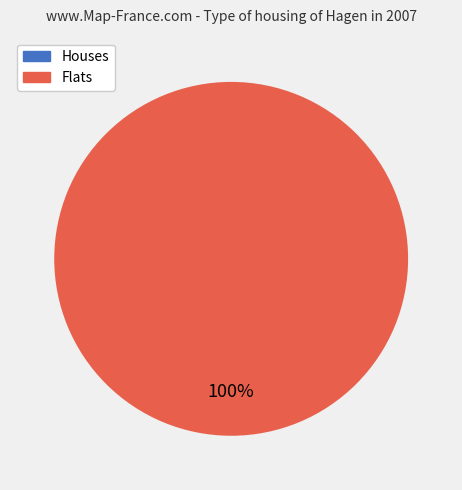

What is the total percentage of 1 and 0?

100.0%